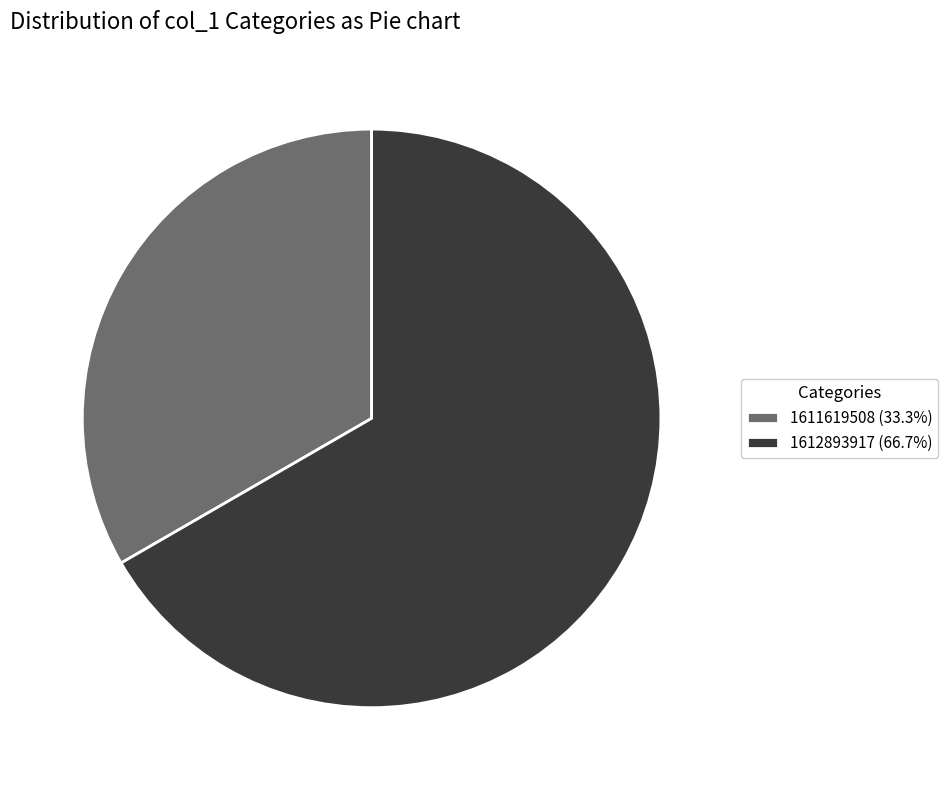

Is there any slice that represents more than half of the pie?

Yes